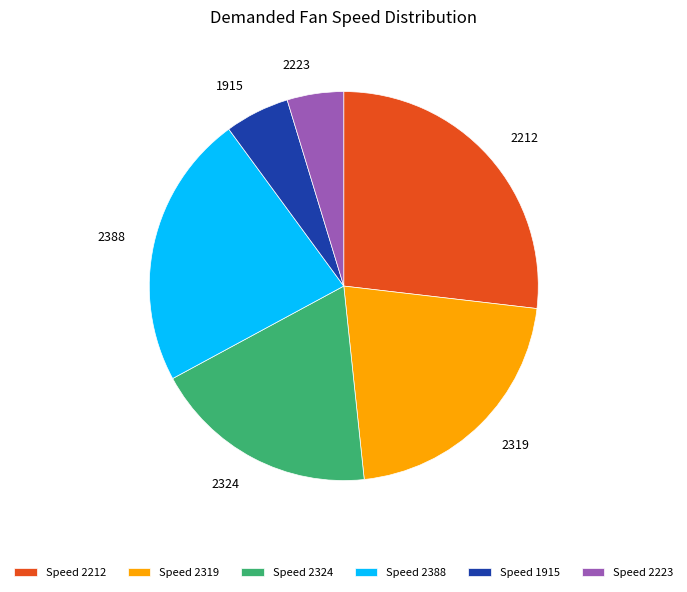

Between Speed 2223 and Speed 2319, which is larger?

Speed 2319